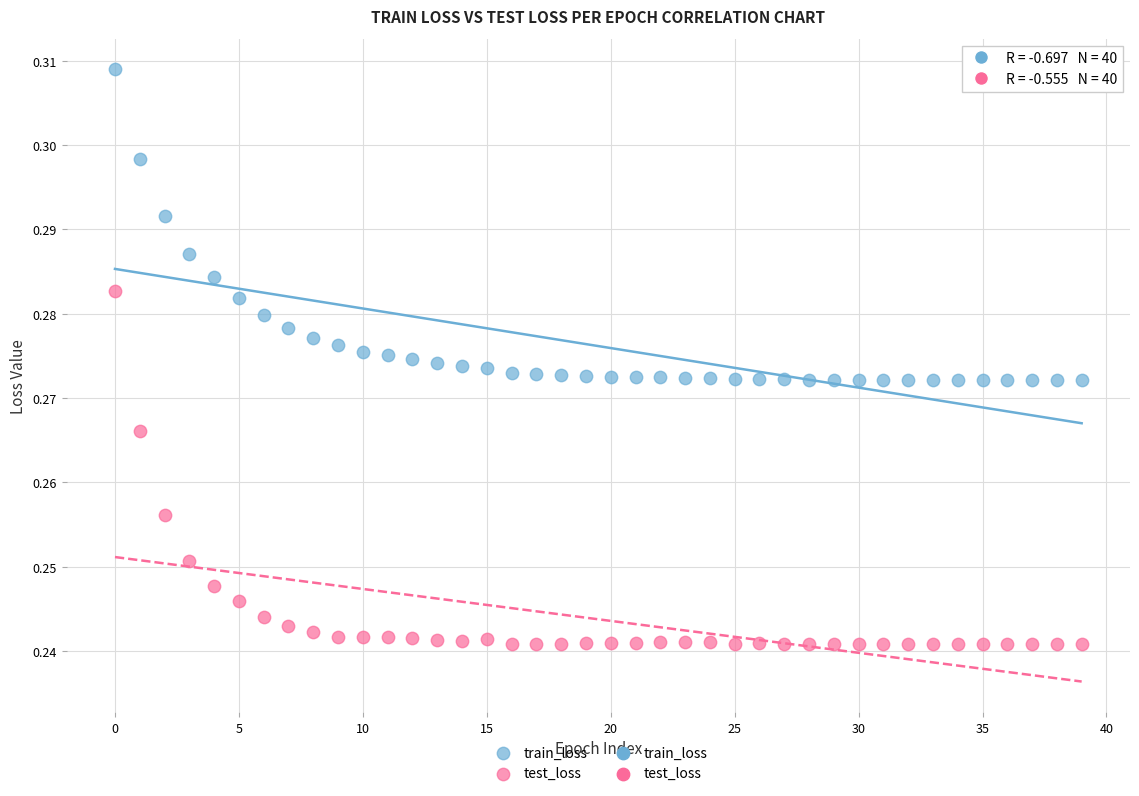

Which series has the widest spread of Y values?

test_loss